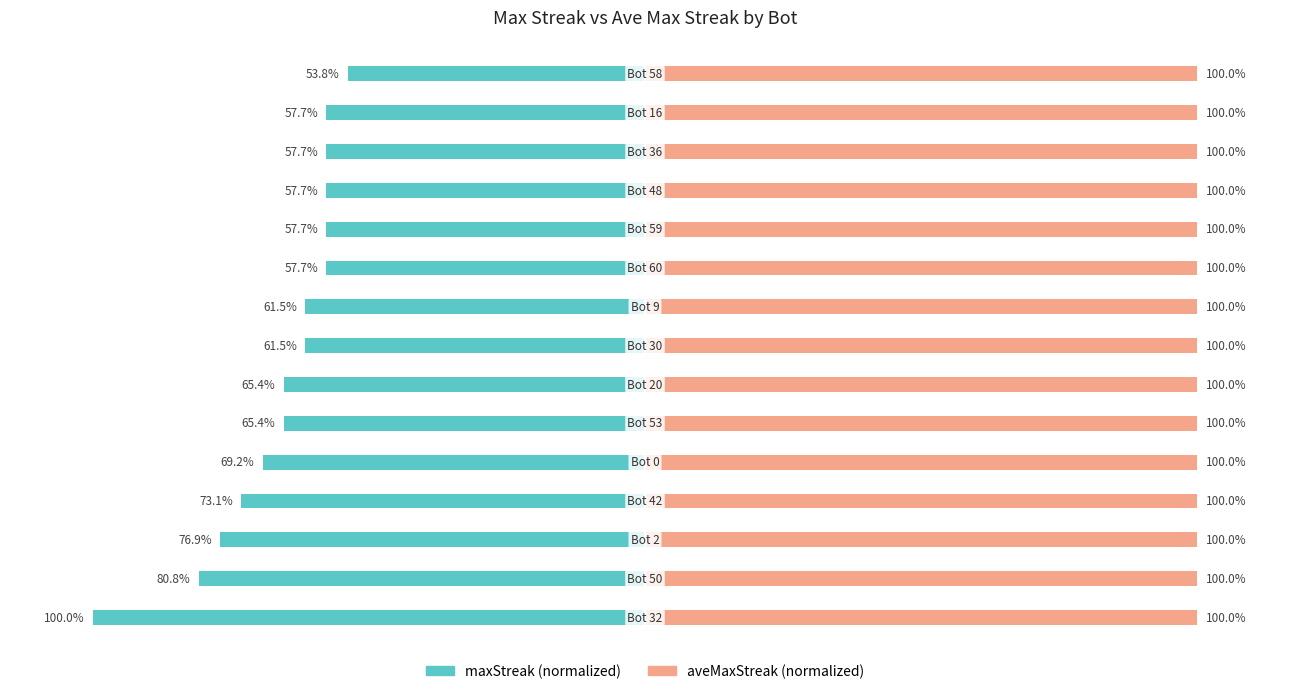

Which series has the largest total across all categories?

aveMaxStreak (normalized)